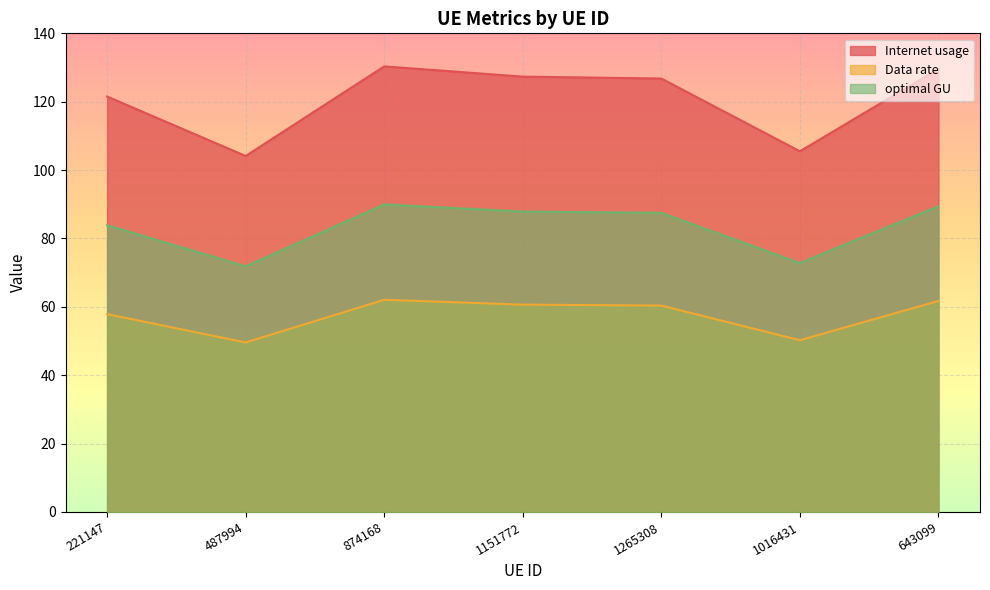

Between 1151772 and 1265308, which series saw the biggest shift?

Internet usage